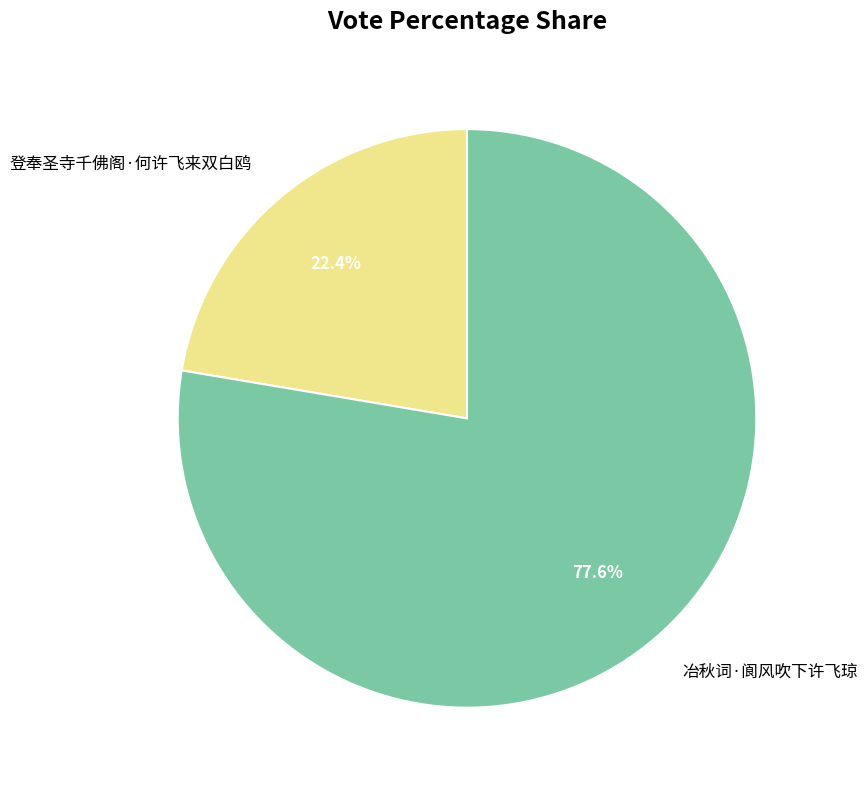

How many segments does this pie chart have?

2